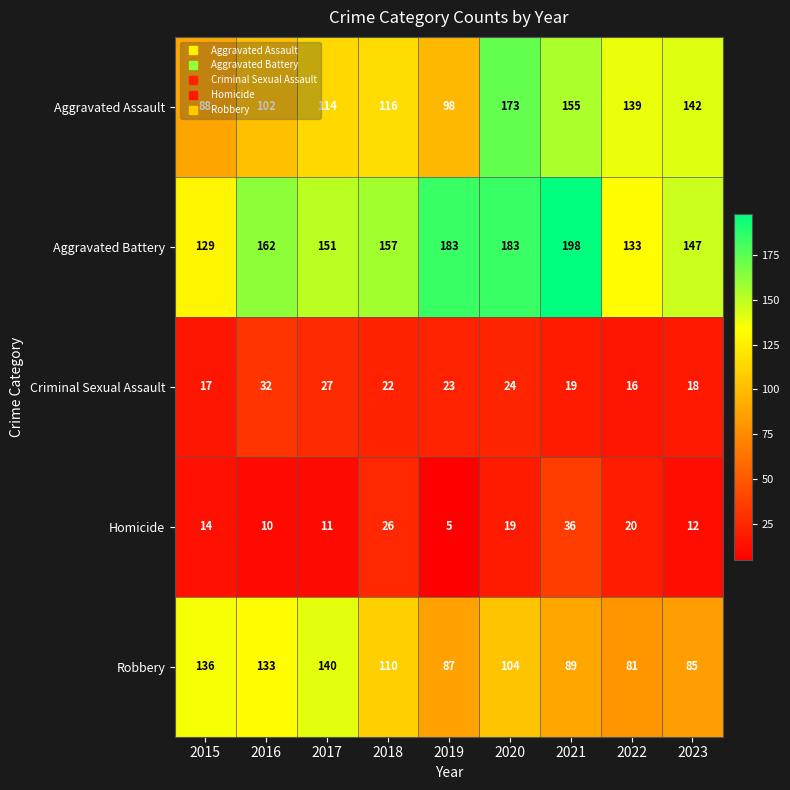

At how many categories does at least one series exceed 6?

9